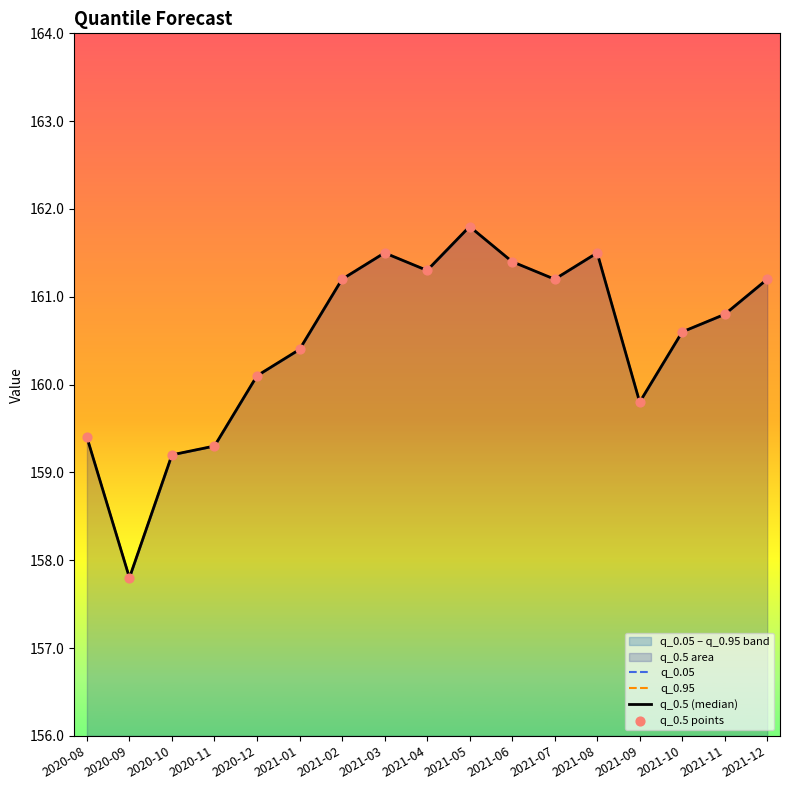

What is the total value across all series at 2021-03?

646.0